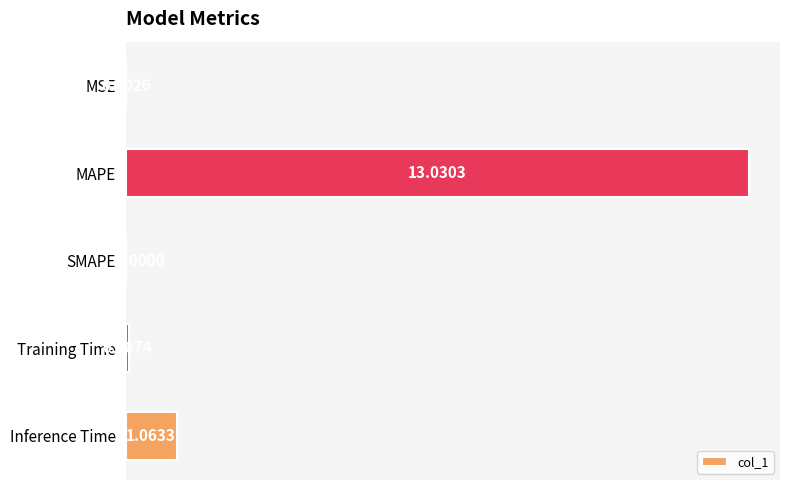

What is the sum of all values?

14.2